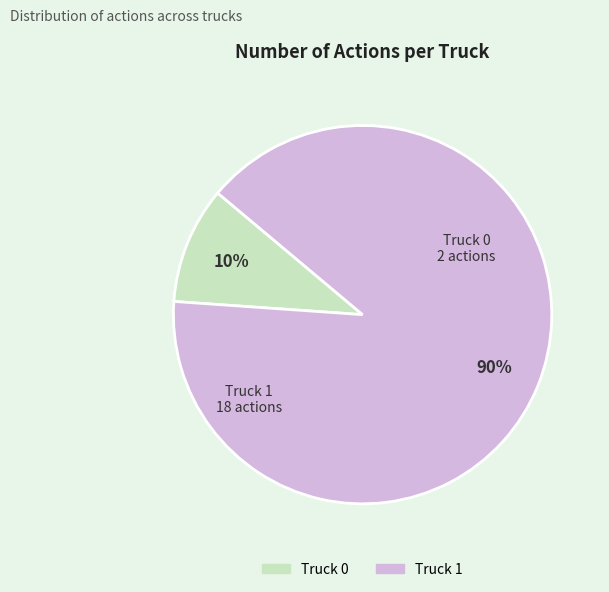

Which slice is the largest?

Truck 1